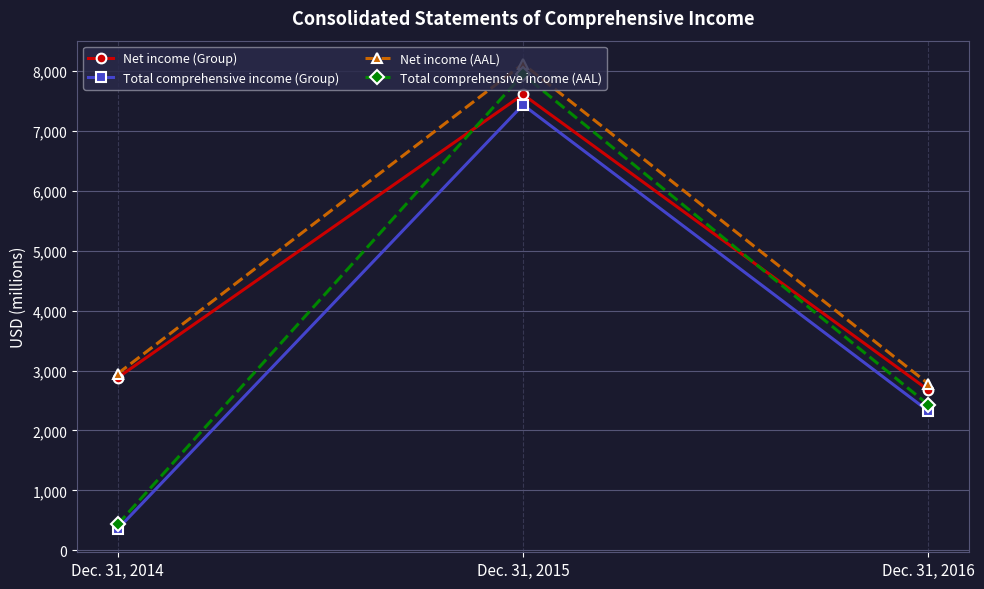

The value of Net income (AAL) at Dec. 31, 2014 is 2948. True or false?

True